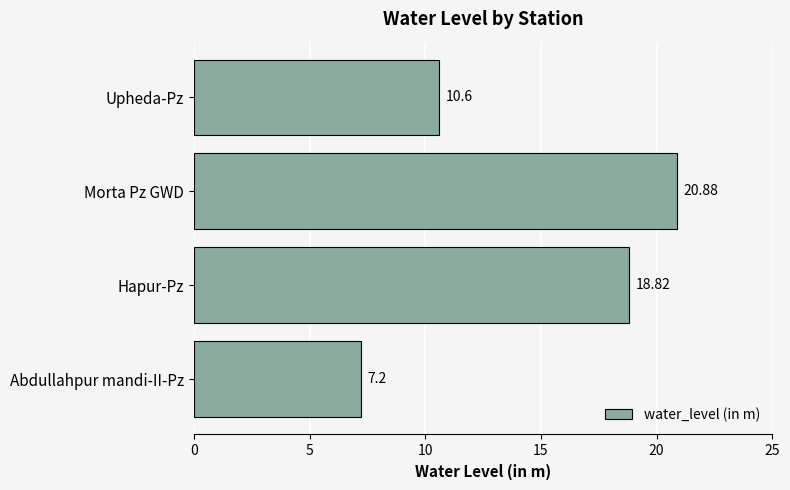

How many series are shown in this chart?

1